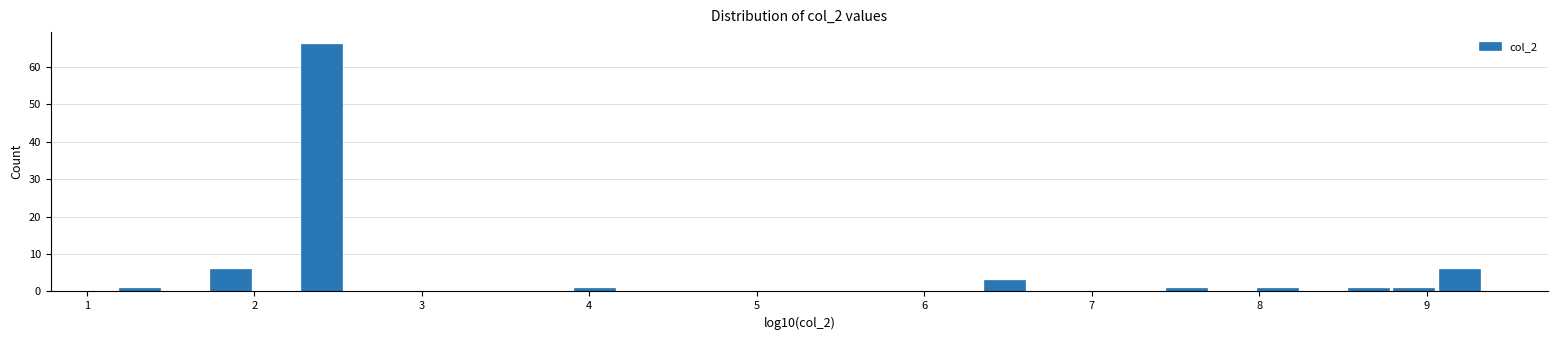

Around what value on the x-axis is the tallest bar? Give the approximate position of its centre, as read against the axis.

2.4